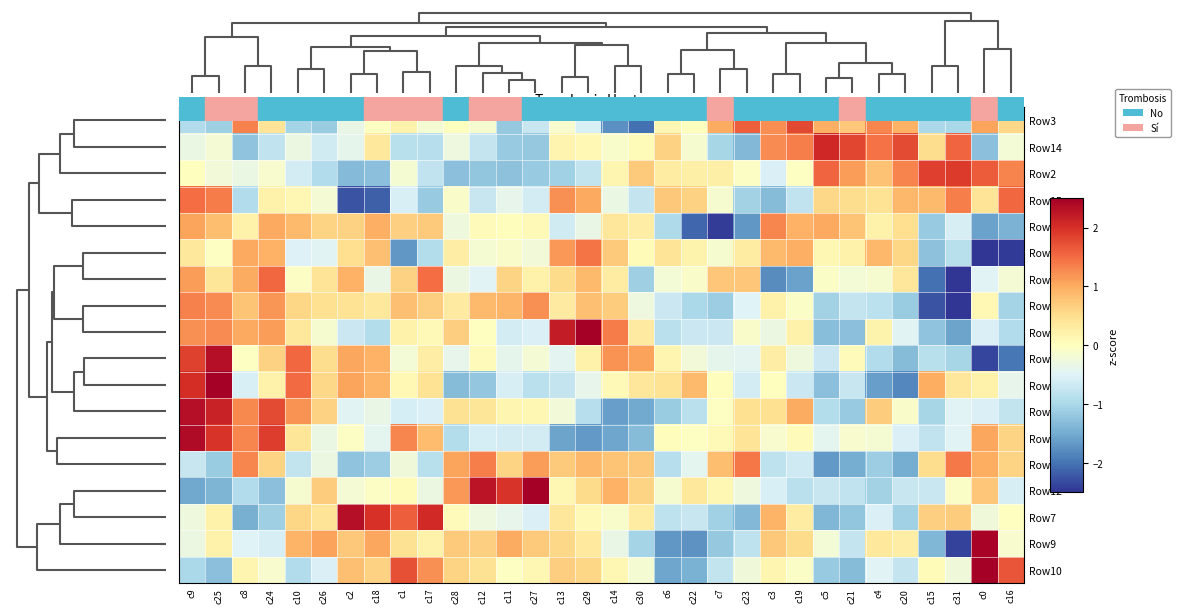

Reading left to right, transcribe all the data shown in this chart.

Row3: c9=-0.9	c25=-1.1	c8=1.3	c24=0.4	c10=-1.0	c26=-1.1	c2=-0.3	c18=-0.0	c1=0.2	c17=-0.2	c28=0.0	c12=-0.2	c11=-1.2	c27=-0.7	c13=-0.1	c29=-0.6	c14=-1.7	c30=-2.0	c6=0.1	c22=0.0	c7=1.0	c23=1.6	c3=1.2	c19=1.8	c5=1.0	c21=0.7	c4=1.3	c20=0.9	c15=-1.0	c31=-1.0	c0=1.1	c16=0.6
Row14: c9=-0.3	c25=-0.2	c8=-1.2	c24=-0.8	c10=-0.3	c26=-0.6	c2=-0.4	c18=0.4	c1=-0.9	c17=-0.9	c28=-0.3	c12=-0.8	c11=-1.2	c27=-1.2	c13=0.2	c29=0.1	c14=-0.1	c30=0.1	c6=0.6	c22=-0.1	c7=-1.0	c23=-1.3	c3=1.3	c19=1.4	c5=2.1	c21=1.8	c4=1.5	c20=1.8	c15=0.5	c31=1.6	c0=-1.3	c16=-0.2
Row2: c9=0.0	c25=-0.2	c8=-0.3	c24=-0.1	c10=-0.6	c26=-0.9	c2=-1.3	c18=-1.3	c1=-0.2	c17=-0.8	c28=-1.3	c12=-1.2	c11=-1.3	c27=-1.2	c13=-1.1	c29=-0.8	c14=0.2	c30=0.7	c6=0.3	c22=0.2	c7=0.2	c23=-0.1	c3=-0.5	c19=-0.0	c5=1.6	c21=1.1	c4=0.8	c20=1.3	c15=1.9	c31=1.9	c0=1.6	c16=1.3
Row15: c9=1.5	c25=1.4	c8=-0.9	c24=0.2	c10=0.1	c26=-0.2	c2=-2.3	c18=-2.2	c1=-0.5	c17=-1.2	c28=-0.1	c12=-0.7	c11=-0.4	c27=-0.6	c13=1.2	c29=1.0	c14=-0.3	c30=-0.8	c6=0.7	c22=0.6	c7=-0.2	c23=-1.1	c3=-1.3	c19=-0.8	c5=0.6	c21=0.5	c4=0.4	c20=0.9	c15=0.9	c31=1.3	c0=0.4	c16=1.5
Row13: c9=1.1	c25=0.8	c8=0.2	c24=1.0	c10=0.9	c26=0.6	c2=0.6	c18=1.0	c1=0.7	c17=0.7	c28=-0.3	c12=0.0	c11=0.0	c27=0.1	c13=-0.6	c29=-0.3	c14=0.4	c30=0.3	c6=-1.0	c22=-2.1	c7=-2.4	c23=-1.7	c3=1.3	c19=0.9	c5=1.0	c21=0.8	c4=0.2	c20=0.5	c15=-1.2	c31=-0.6	c0=-1.6	c16=-1.4
Row19: c9=0.4	c25=-0.0	c8=1.0	c24=0.9	c10=-0.5	c26=-0.5	c2=0.5	c18=0.8	c1=-1.7	c17=-0.9	c28=0.3	c12=-0.2	c11=-0.1	c27=-0.2	c13=1.2	c29=1.4	c14=0.7	c30=0.1	c6=0.4	c22=0.2	c7=-0.1	c23=0.3	c3=0.9	c19=1.0	c5=0.1	c21=0.2	c4=0.9	c20=0.6	c15=-1.3	c31=-0.9	c0=-3.0	c16=-2.5
Row16: c9=1.1	c25=0.4	c8=1.0	c24=1.5	c10=-0.0	c26=0.4	c2=1.0	c18=-0.4	c1=0.6	c17=1.5	c28=-0.3	c12=-0.5	c11=0.6	c27=0.2	c13=0.5	c29=0.9	c14=0.3	c30=-1.1	c6=-0.2	c22=-0.1	c7=0.8	c23=0.8	c3=-1.8	c19=-1.6	c5=-0.1	c21=-0.2	c4=-0.2	c20=0.4	c15=-2.0	c31=-2.9	c0=-0.5	c16=-0.2
Row17: c9=1.3	c25=1.3	c8=0.8	c24=1.2	c10=0.6	c26=0.5	c2=0.4	c18=0.4	c1=0.8	c17=0.7	c28=0.3	c12=0.9	c11=0.9	c27=1.2	c13=0.3	c29=0.8	c14=0.7	c30=-0.3	c6=-0.7	c22=-1.0	c7=-1.1	c23=-0.5	c3=0.2	c19=-0.1	c5=-1.1	c21=-0.8	c4=-0.8	c20=-1.1	c15=-2.3	c31=-2.7	c0=0.1	c16=-1.0
Row18: c9=1.2	c25=1.3	c8=1.0	c24=1.1	c10=0.4	c26=-0.1	c2=-0.7	c18=-0.9	c1=0.2	c17=0.1	c28=0.7	c12=-0.0	c11=-0.6	c27=-0.5	c13=2.2	c29=2.6	c14=1.4	c30=0.3	c6=-0.8	c22=-0.7	c7=-0.7	c23=-0.1	c3=-0.3	c19=0.2	c5=-1.3	c21=-1.3	c4=0.2	c20=-0.5	c15=-1.2	c31=-1.6	c0=-0.5	c16=-0.9
Row6: c9=1.8	c25=2.3	c8=-0.0	c24=0.6	c10=1.5	c26=0.5	c2=1.0	c18=0.9	c1=-0.2	c17=0.3	c28=-0.4	c12=0.0	c11=-0.4	c27=-0.2	c13=-0.4	c29=0.2	c14=1.2	c30=1.1	c6=0.1	c22=-0.2	c7=-0.4	c23=-0.4	c3=0.3	c19=-0.3	c5=-0.7	c21=0.0	c4=-0.9	c20=-1.3	c15=-0.9	c31=-1.0	c0=-2.4	c16=-2.0
Row8: c9=2.0	c25=2.5	c8=-0.6	c24=0.2	c10=1.5	c26=0.6	c2=1.1	c18=0.9	c1=0.1	c17=0.4	c28=-1.3	c12=-1.2	c11=-0.6	c27=-0.8	c13=-0.8	c29=-0.4	c14=0.1	c30=0.4	c6=0.4	c22=0.9	c7=0.0	c23=-0.6	c3=0.0	c19=-0.7	c5=-1.3	c21=-0.7	c4=-1.6	c20=-1.8	c15=1.0	c31=0.4	c0=0.2	c16=-0.4
Row4: c9=2.3	c25=2.1	c8=1.3	c24=1.8	c10=1.2	c26=0.6	c2=-0.5	c18=-0.3	c1=-0.6	c17=-0.5	c28=0.5	c12=0.4	c11=0.2	c27=0.1	c13=-0.2	c29=-0.9	c14=-1.6	c30=-1.5	c6=-1.1	c22=-0.8	c7=-0.0	c23=0.5	c3=0.5	c19=1.0	c5=-0.9	c21=-1.2	c4=0.7	c20=-0.1	c15=-1.0	c31=-0.5	c0=-0.5	c16=-0.8
Row5: c9=2.4	c25=2.0	c8=1.3	c24=1.9	c10=0.4	c26=-0.3	c2=-0.1	c18=-0.4	c1=1.3	c17=0.8	c28=-0.9	c12=-0.6	c11=-0.6	c27=-0.6	c13=-1.6	c29=-1.7	c14=-1.6	c30=-1.3	c6=0.0	c22=-0.0	c7=0.1	c23=0.4	c3=-0.1	c19=0.0	c5=-0.4	c21=-0.1	c4=-0.2	c20=-0.5	c15=-0.8	c31=-0.5	c0=1.0	c16=0.6
Row11: c9=-0.7	c25=-1.1	c8=1.3	c24=0.6	c10=-0.8	c26=-0.3	c2=-1.2	c18=-1.1	c1=-0.2	c17=-0.9	c28=1.1	c12=1.4	c11=0.6	c27=1.1	c13=0.7	c29=0.9	c14=0.8	c30=0.7	c6=-0.9	c22=-0.4	c7=0.8	c23=1.4	c3=-0.8	c19=-0.7	c5=-1.7	c21=-1.5	c4=-1.1	c20=-1.5	c15=0.5	c31=1.4	c0=1.0	c16=0.6
Row12: c9=-1.5	c25=-1.4	c8=-0.9	c24=-1.3	c10=-0.2	c26=0.7	c2=-0.2	c18=-0.1	c1=0.1	c17=-0.3	c28=1.2	c12=2.3	c11=2.0	c27=2.7	c13=0.1	c29=0.5	c14=1.0	c30=0.6	c6=-0.1	c22=0.4	c7=0.1	c23=-0.3	c3=-0.5	c19=-0.9	c5=-0.7	c21=-0.8	c4=-1.1	c20=-0.7	c15=-0.7	c31=-0.1	c0=0.8	c16=-0.6
Row7: c9=-0.3	c25=0.2	c8=-1.4	c24=-1.1	c10=0.6	c26=0.4	c2=2.3	c18=2.0	c1=1.6	c17=2.1	c28=0.1	c12=-0.3	c11=-0.4	c27=-0.5	c13=0.4	c29=0.1	c14=-0.1	c30=0.3	c6=-0.8	c22=-0.7	c7=-1.1	c23=-1.4	c3=0.9	c19=0.3	c5=-1.4	c21=-1.2	c4=-0.5	c20=-1.1	c15=0.7	c31=0.7	c0=-0.2	c16=-0.0
Row9: c9=-0.3	c25=0.2	c8=-0.5	c24=-0.6	c10=0.9	c26=1.1	c2=0.7	c18=1.0	c1=0.5	c17=0.2	c28=0.7	c12=0.7	c11=1.0	c27=0.7	c13=0.6	c29=0.3	c14=-0.3	c30=-1.1	c6=-1.7	c22=-1.7	c7=-1.2	c23=-0.8	c3=0.7	c19=0.5	c5=-0.2	c21=-0.8	c4=0.4	c20=0.3	c15=-1.4	c31=-2.4	c0=2.5	c16=-0.1
Row10: c9=-1.0	c25=-1.3	c8=0.1	c24=-0.1	c10=-0.9	c26=-0.5	c2=0.8	c18=0.6	c1=1.7	c17=1.2	c28=0.6	c12=0.5	c11=-0.0	c27=0.1	c13=0.7	c29=0.6	c14=0.1	c30=-0.2	c6=-1.6	c22=-1.4	c7=-0.8	c23=-0.2	c3=0.2	c19=-0.1	c5=-1.2	c21=-1.3	c4=-0.5	c20=-0.7	c15=0.1	c31=-0.2	c0=3.0	c16=1.7